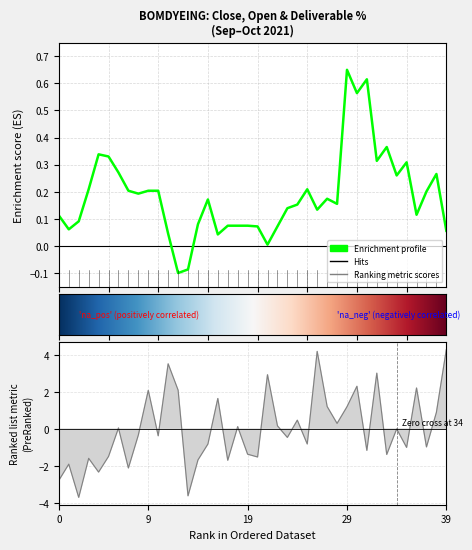

Is the value of close at 2021-10-11 greater than the value of deliverable_percentage at 2021-10-08?

No